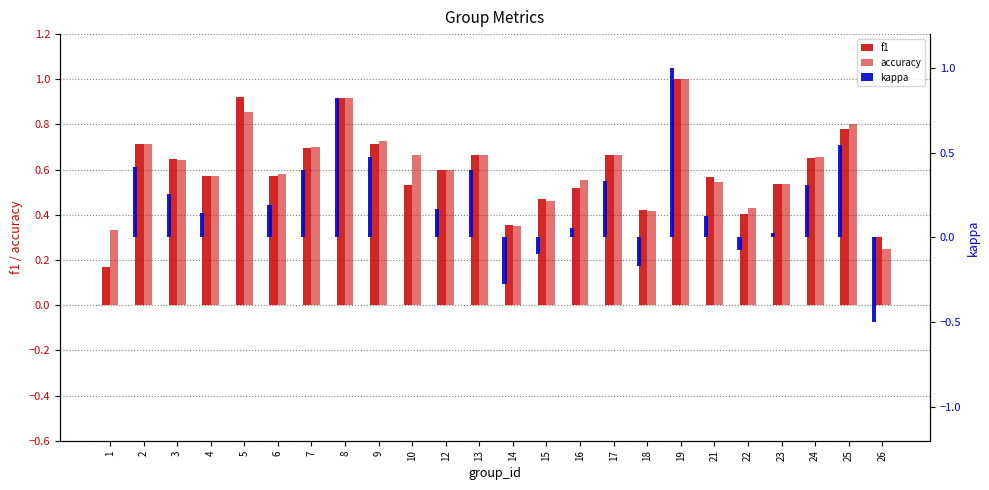

List the labels in order of accuracy value, largest first.

19, 8, 5, 25, 9, 2, 7, 10, 13, 17, 24, 3, 12, 6, 4, 16, 21, 23, 15, 22, 18, 14, 1, 26